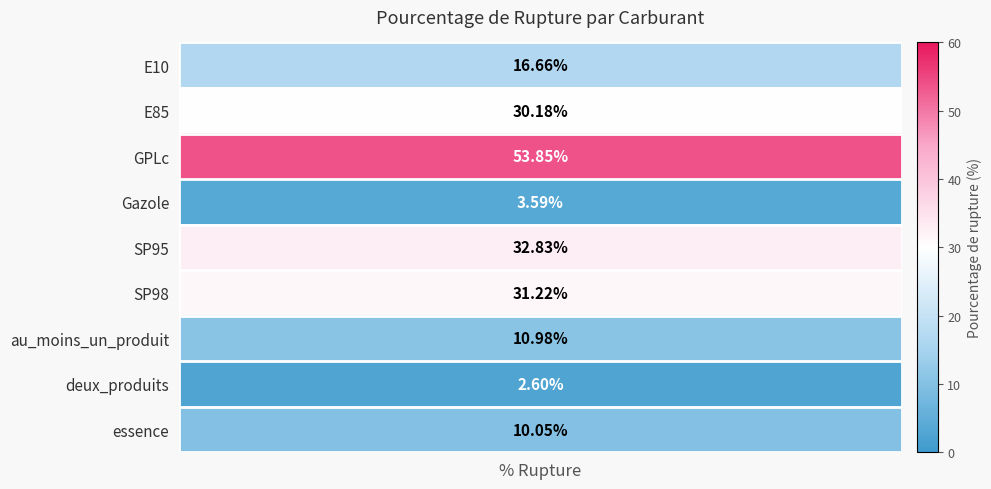

What is the change in value from deux_produits to essence?

+7.5